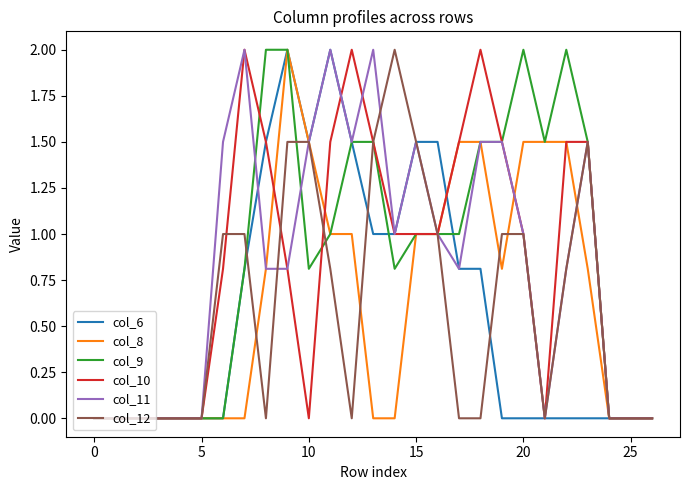

What is the maximum value shown in the chart?

2.0